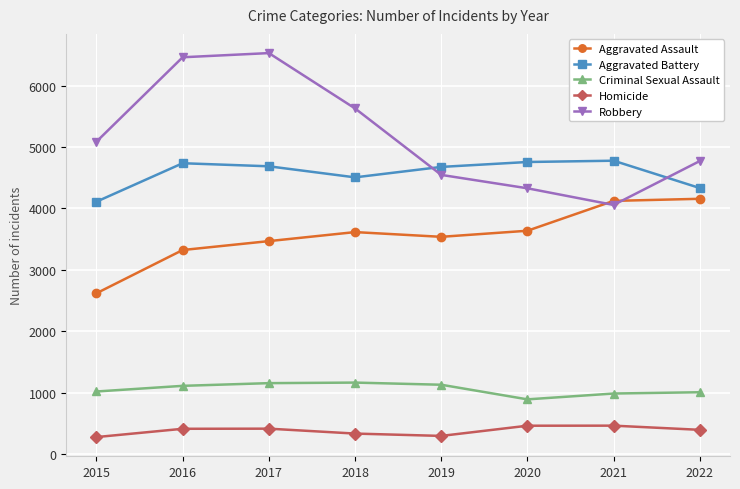

What is the smallest value displayed?

278